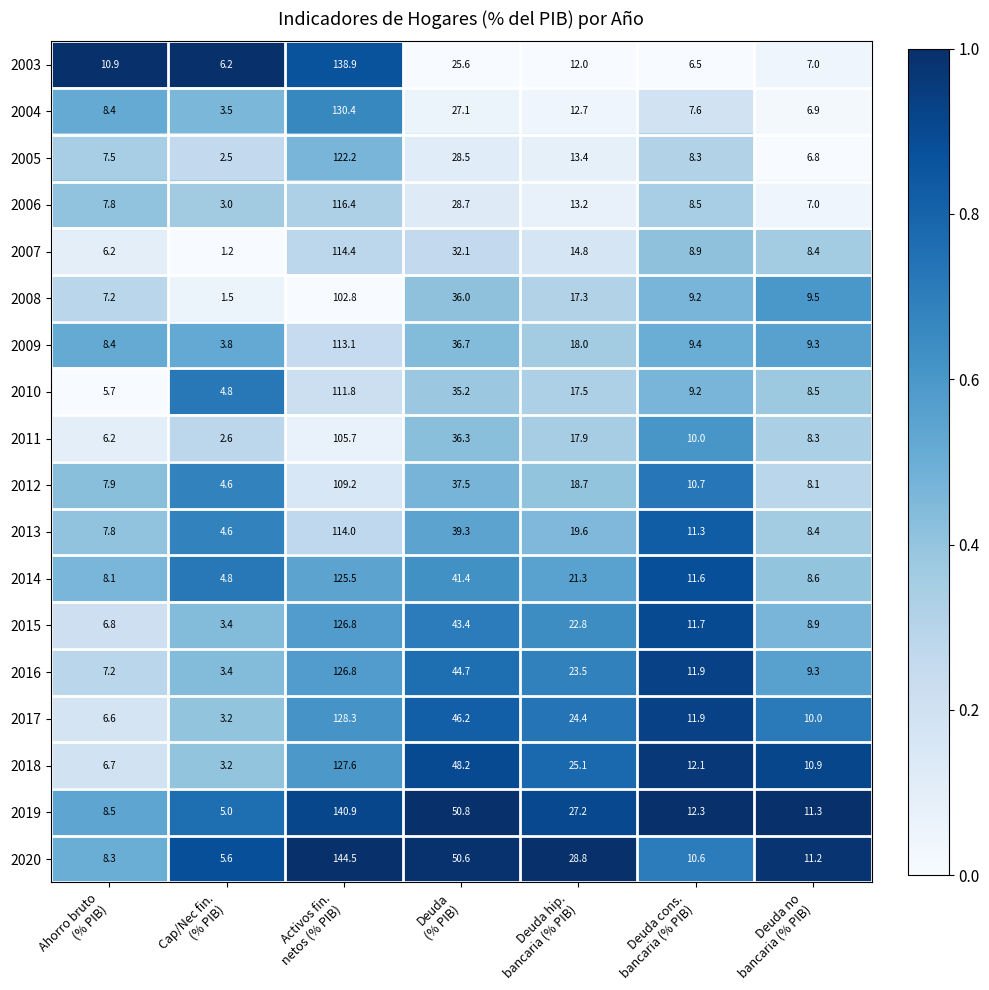

Which series has the largest total across all categories?

2020